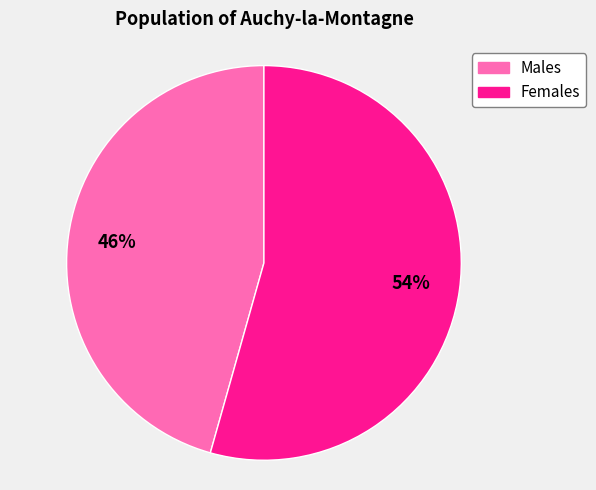

How many slices are in this pie chart?

2